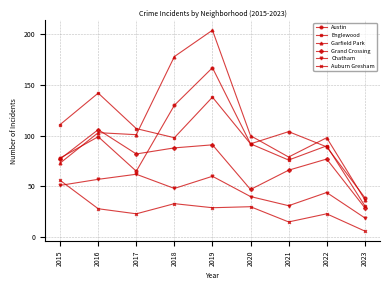

Count the number of categories in the chart.

9